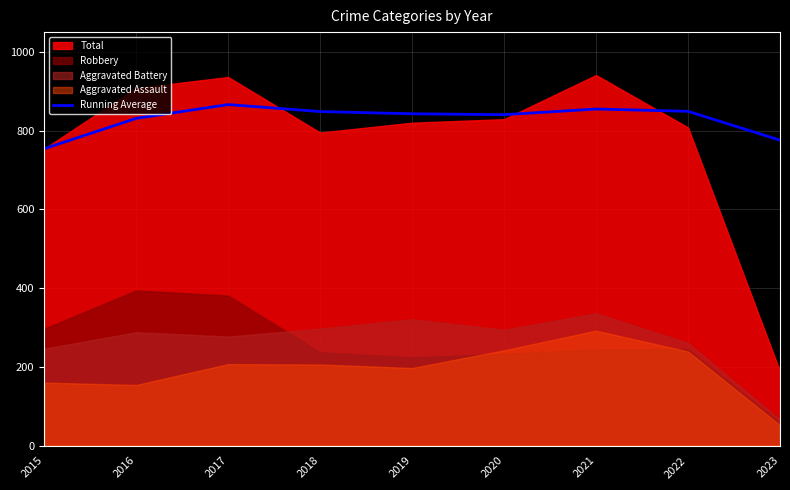

Approximately how many times larger is the value at 2017 compared to 2020?

1.0